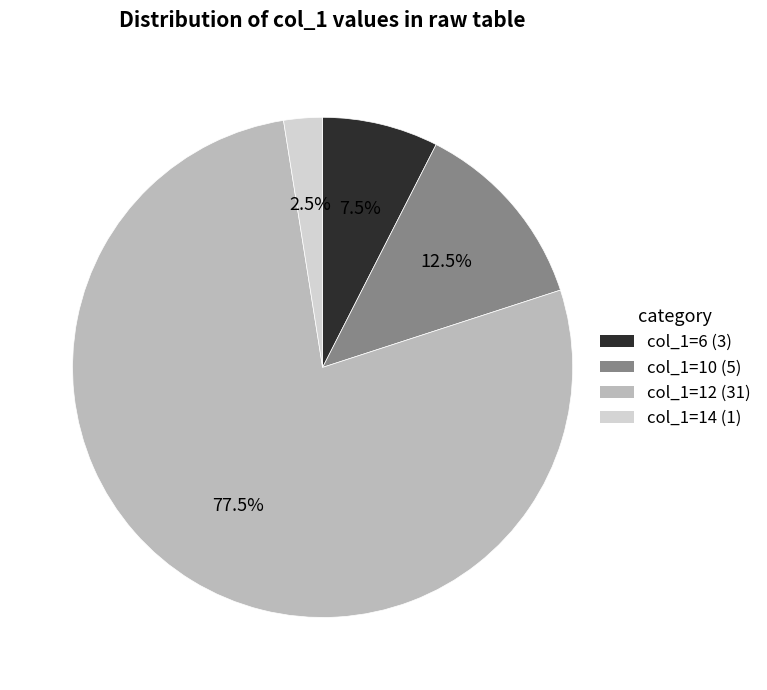

Is there any slice that represents more than half of the pie?

Yes